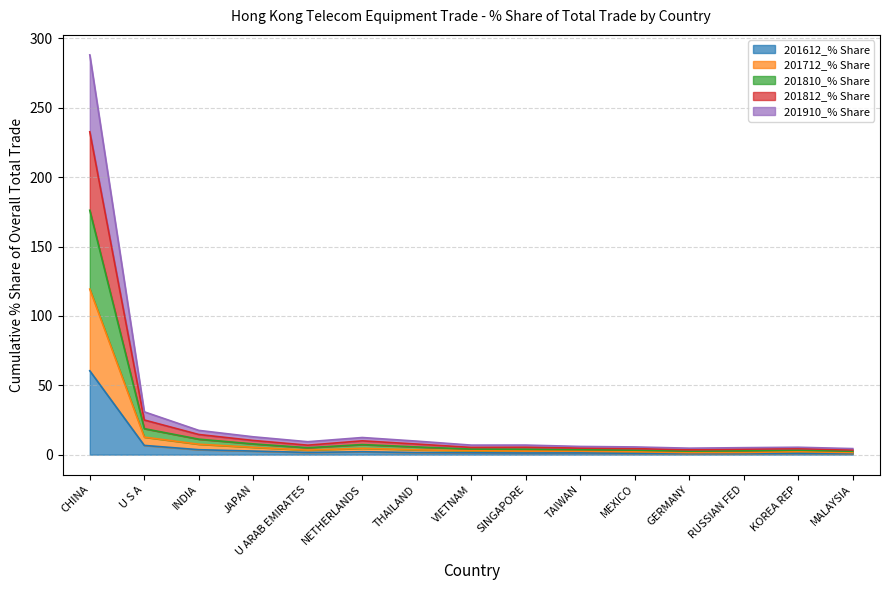

Where does the 201810_% Share series first go above 5?

CHINA